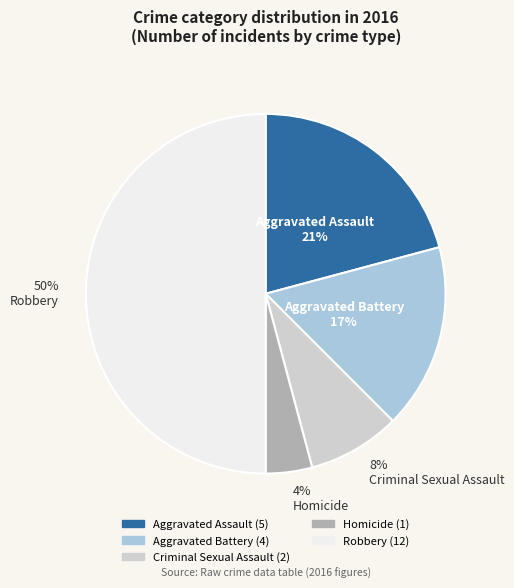

What is the ratio of the value at Criminal Sexual Assault to the value at Aggravated Battery?

0.5